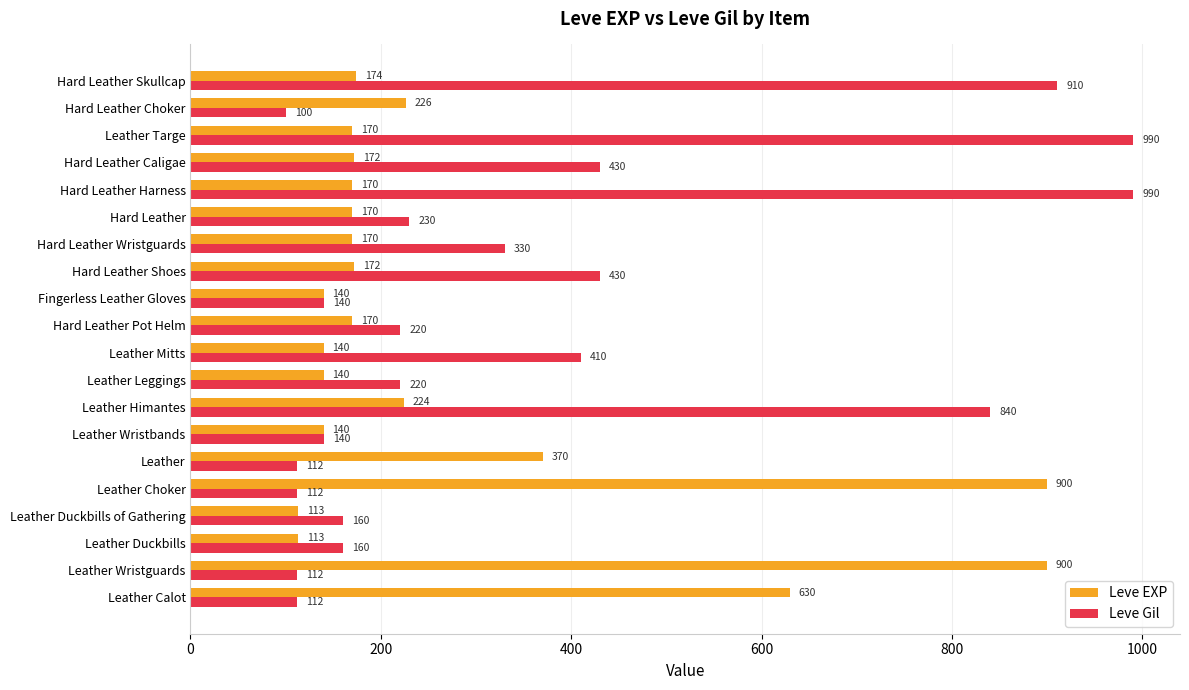

What is the lowest value of the Leve Gil series?

100